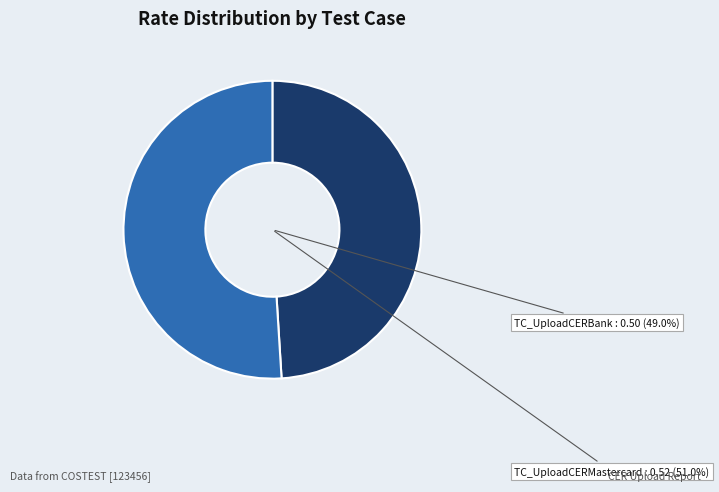

Which category has the smallest portion of the pie?

TC_UploadCERBank